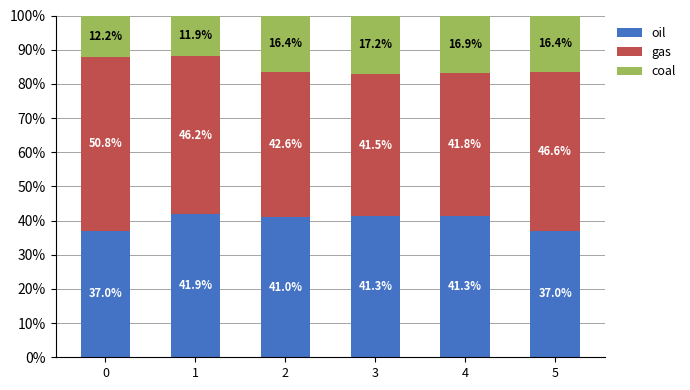

What is the sum of the oil values at 1 and 2?

82.9